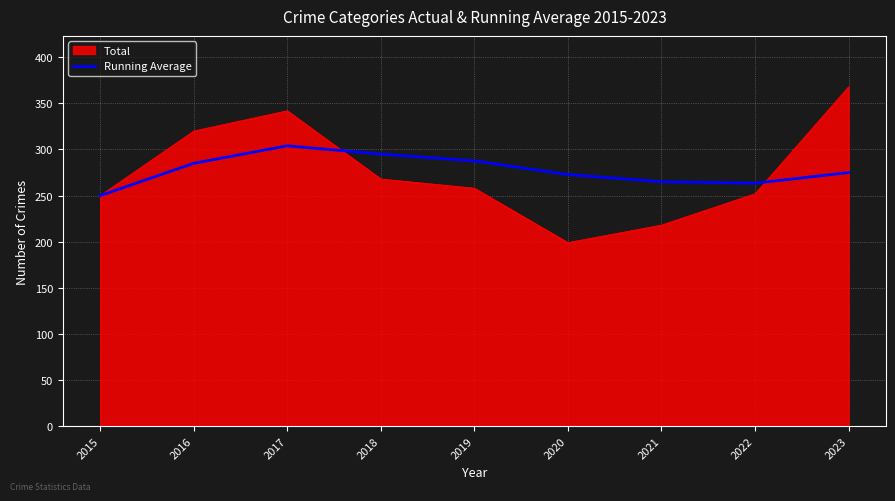

True or false: Running Average has a value of 275.0 at 2023.

True